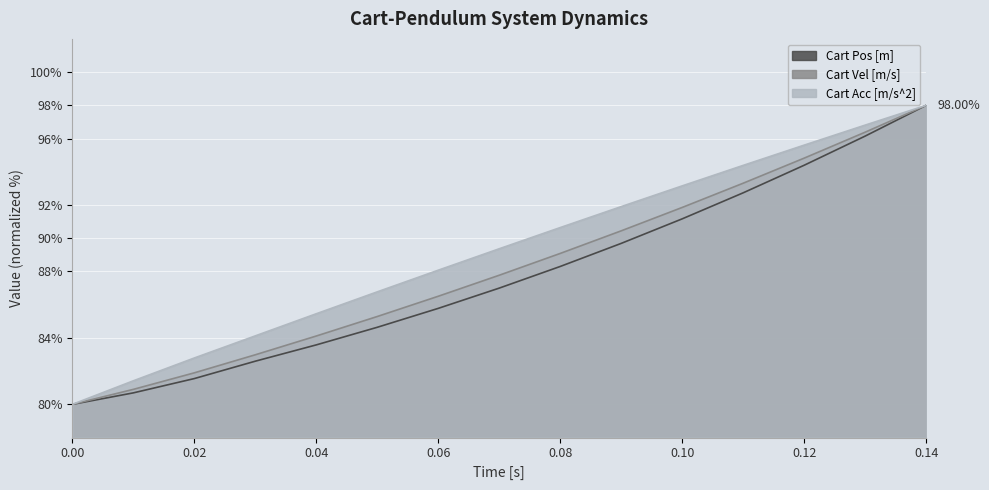

True or false: Cart Pos [m] and Cart Acc [m/s^2] intersect in this chart.

False